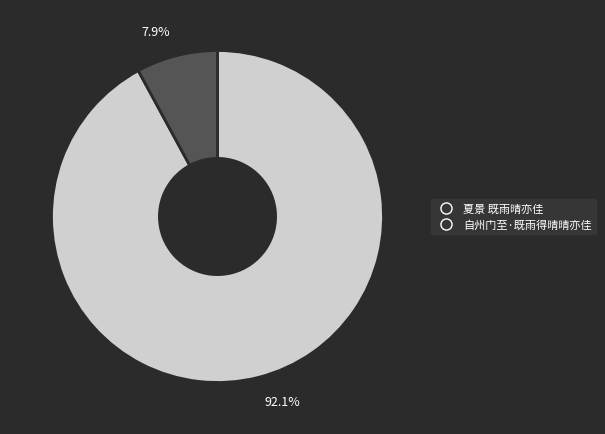

Is it true that 自州门至·既雨得晴晴亦佳 is 8% of the pie?

True